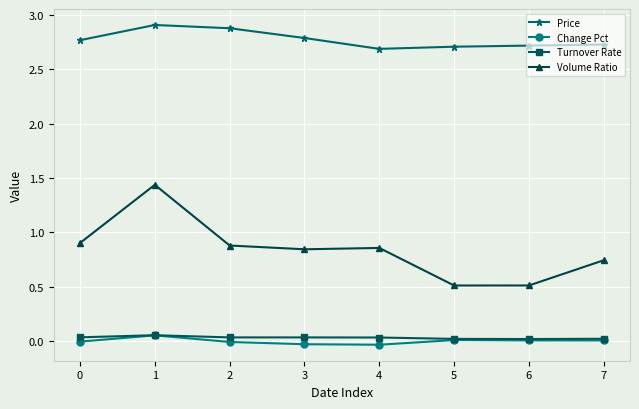

Between 1 and 5, which series saw the biggest shift?

Volume Ratio